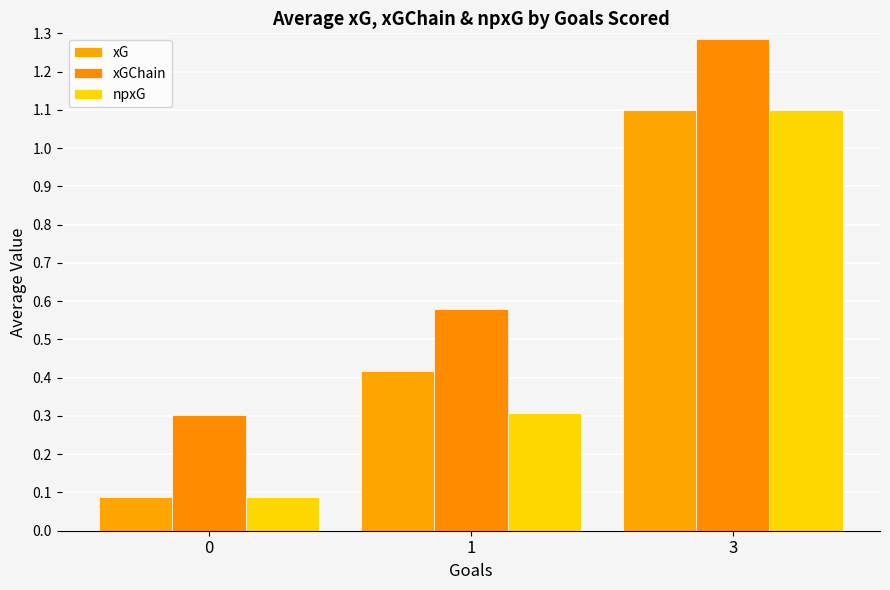

The npxG series shows 0.3 at 1. True or false?

True